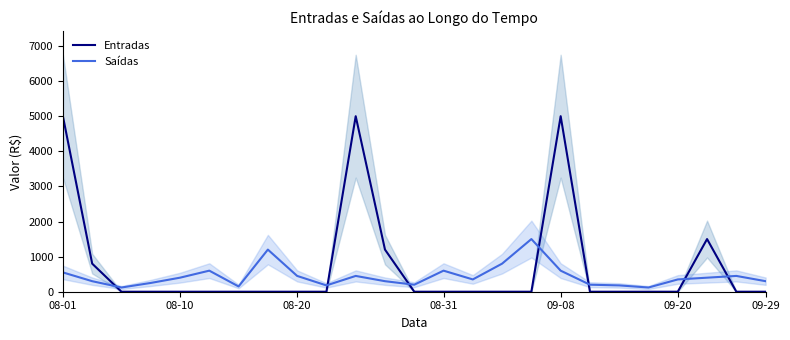

Which category has the lowest value across all series?

08-20